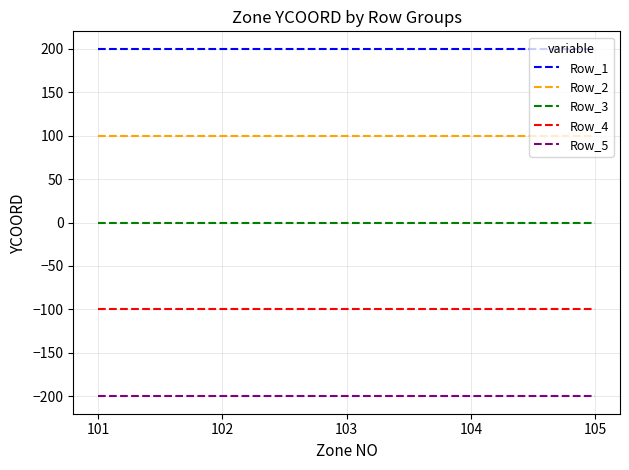

Does the chart display data point markers on the line(s)?

No